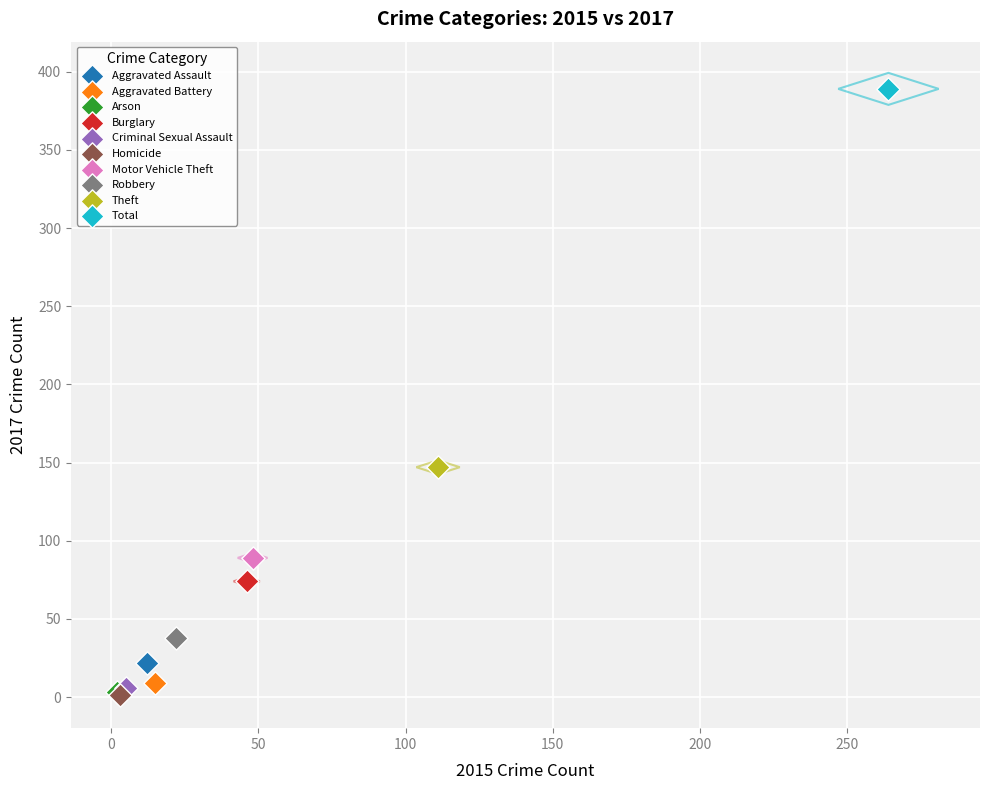

What are all the series names shown in the legend?

Aggravated Assault, Aggravated Battery, Arson, Burglary, Criminal Sexual Assault, Homicide, Motor Vehicle Theft, Robbery, Theft, Total